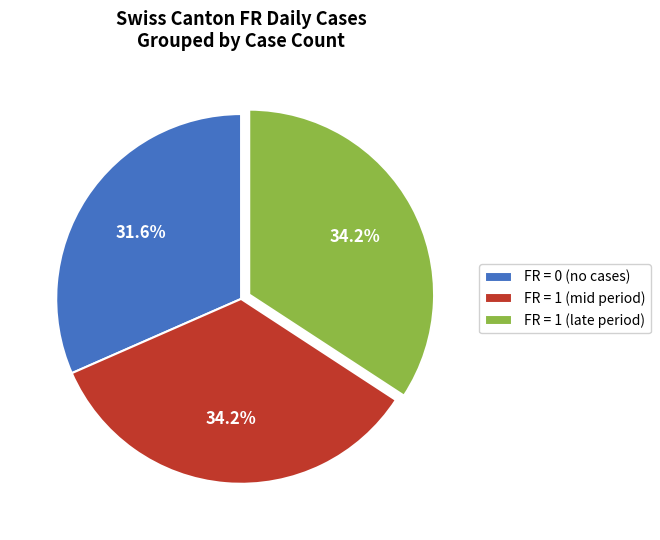

What is the smallest slice in the pie chart?

FR = 0 (no cases)